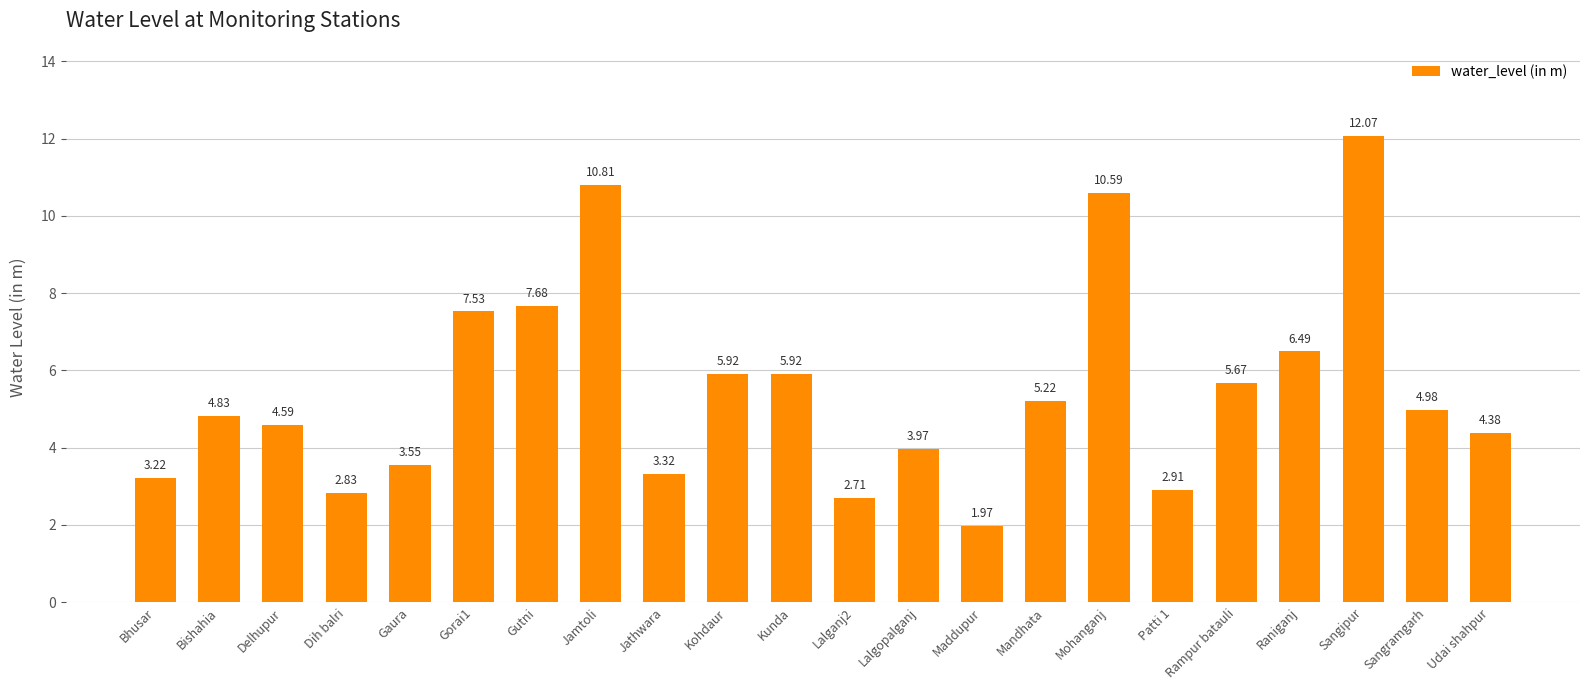

What is the label of the 14th bar from the left?

Maddupur